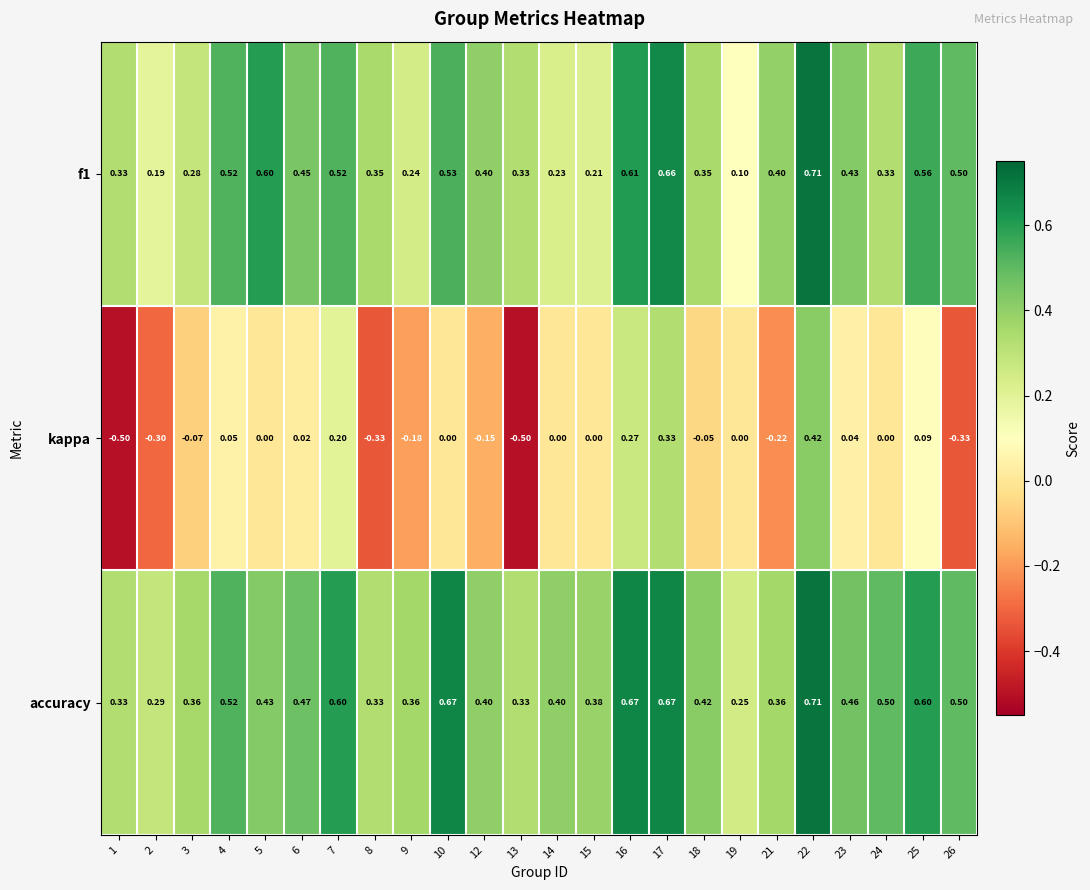

Which series has the largest total across all categories?

accuracy